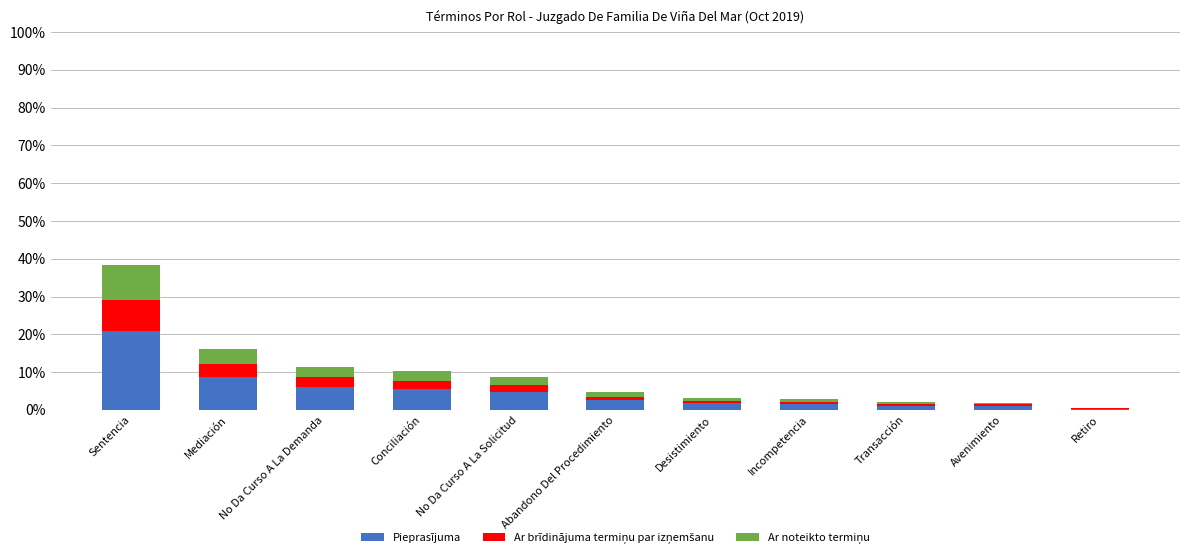

What is the total value across all series at Mediación?

16.0